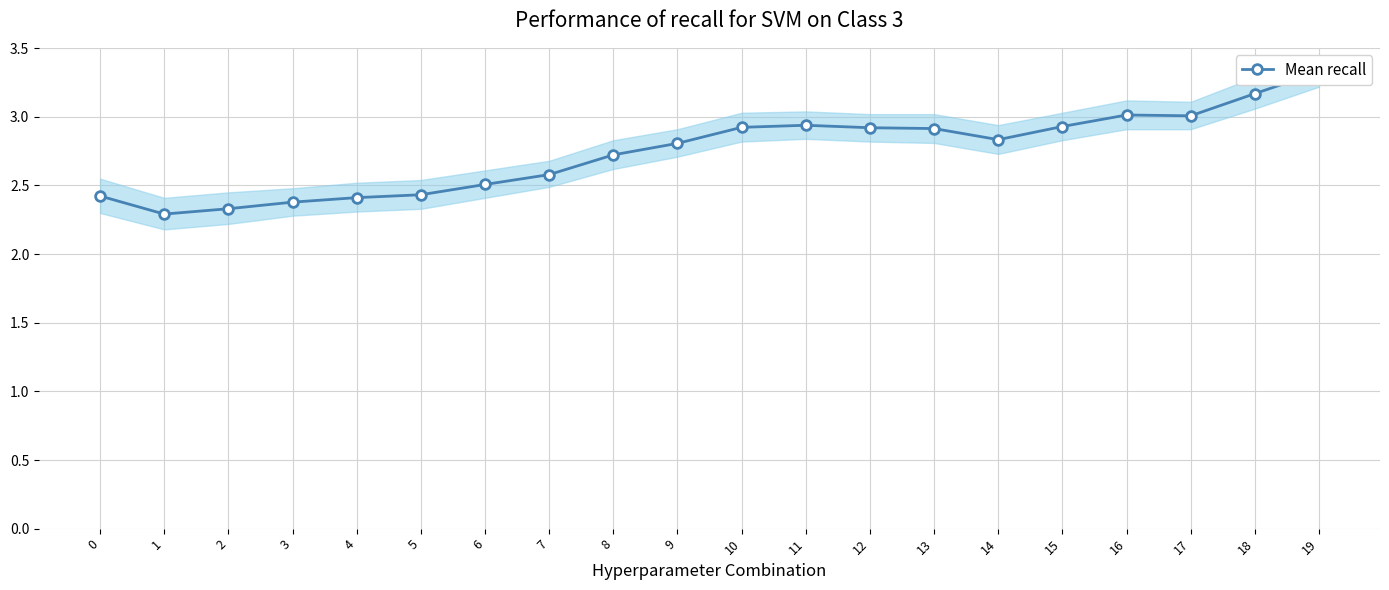

True or false: the data shows 4.5 at 19.

False